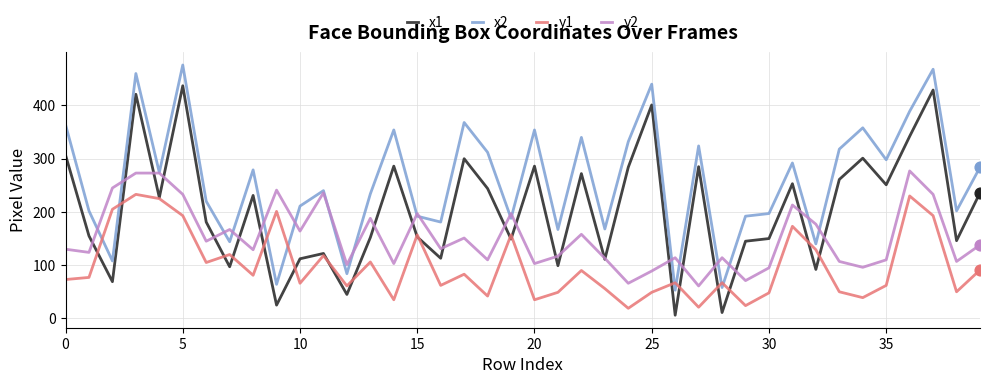

What are all the series names shown in the legend?

x1, x2, y1, y2